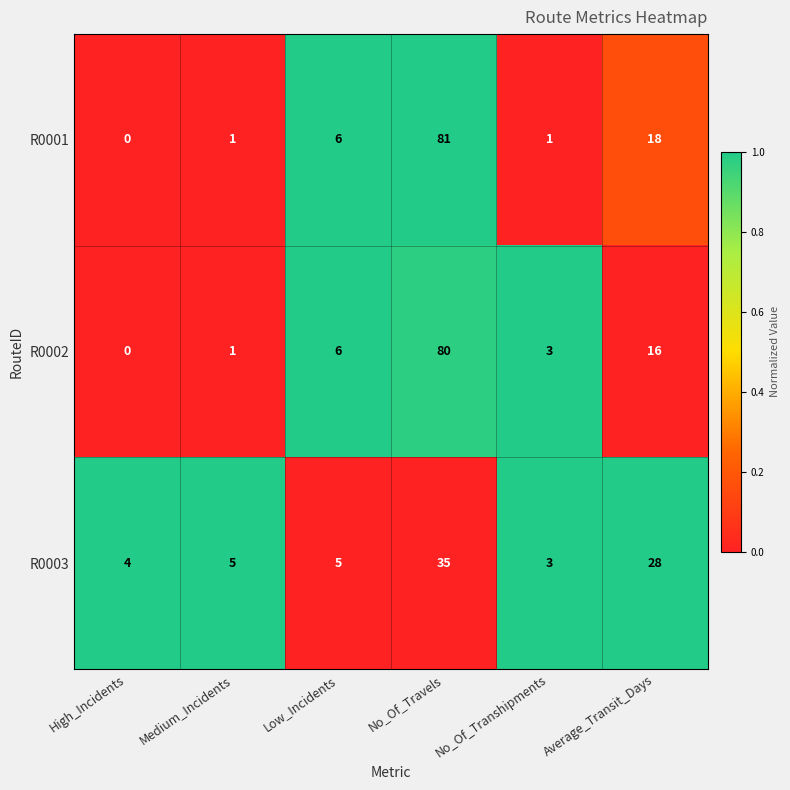

What is the average value of the R0003 series?

13